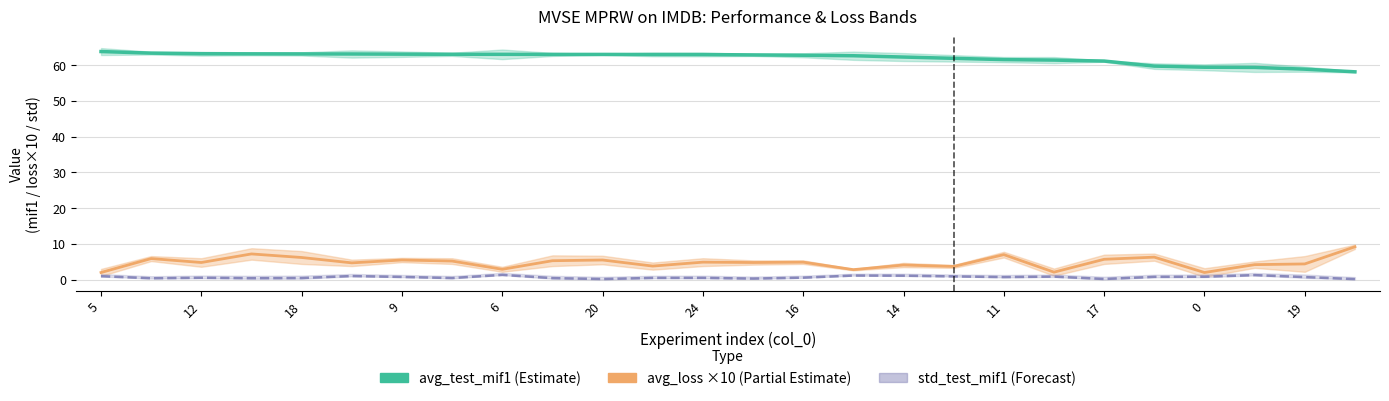

Is this an area chart (filled region under the line)?

No